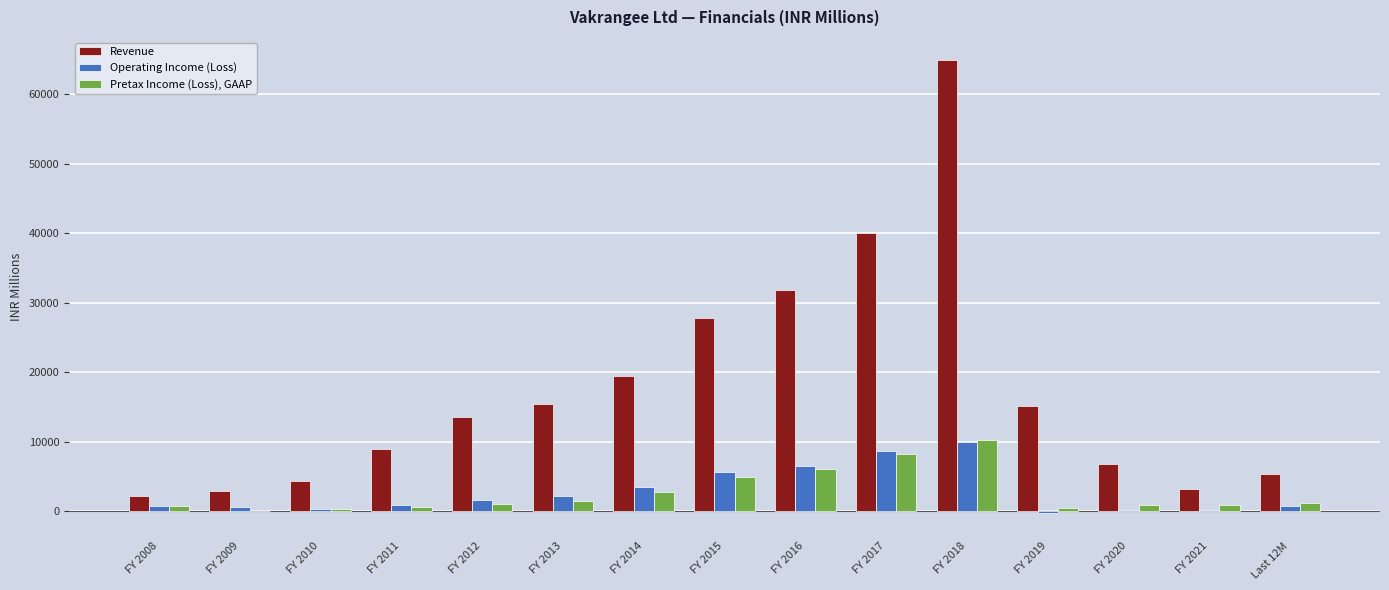

How many data points does each series have?

15